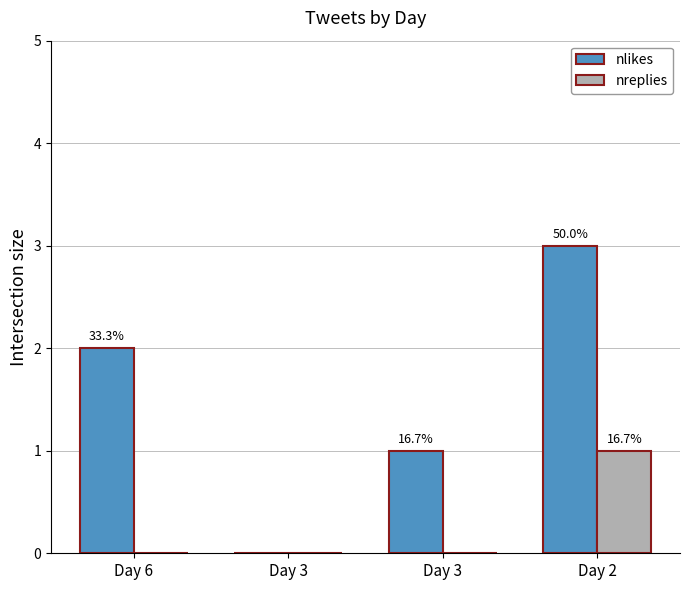

What are all the series names shown in the legend?

nlikes, nreplies